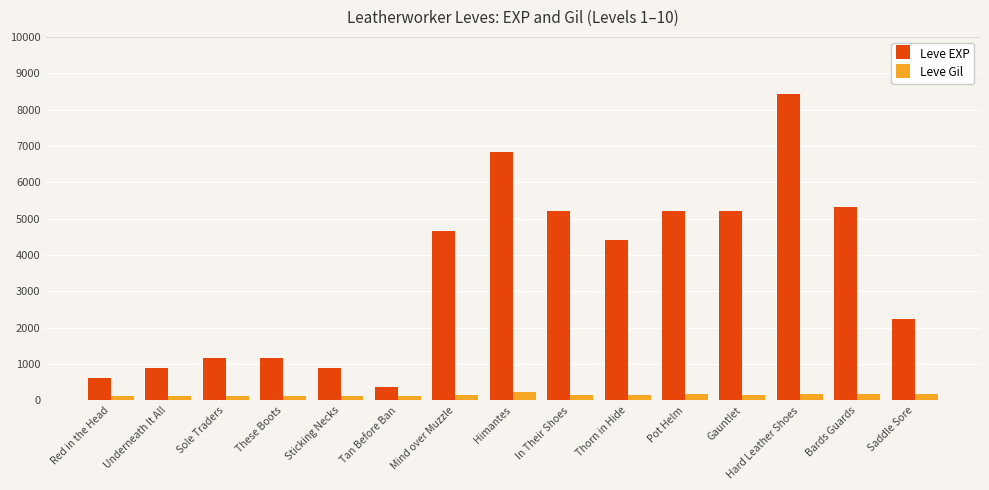

At Saddle Sore, list the series in order from smallest to largest.

Leve Gil, Leve EXP